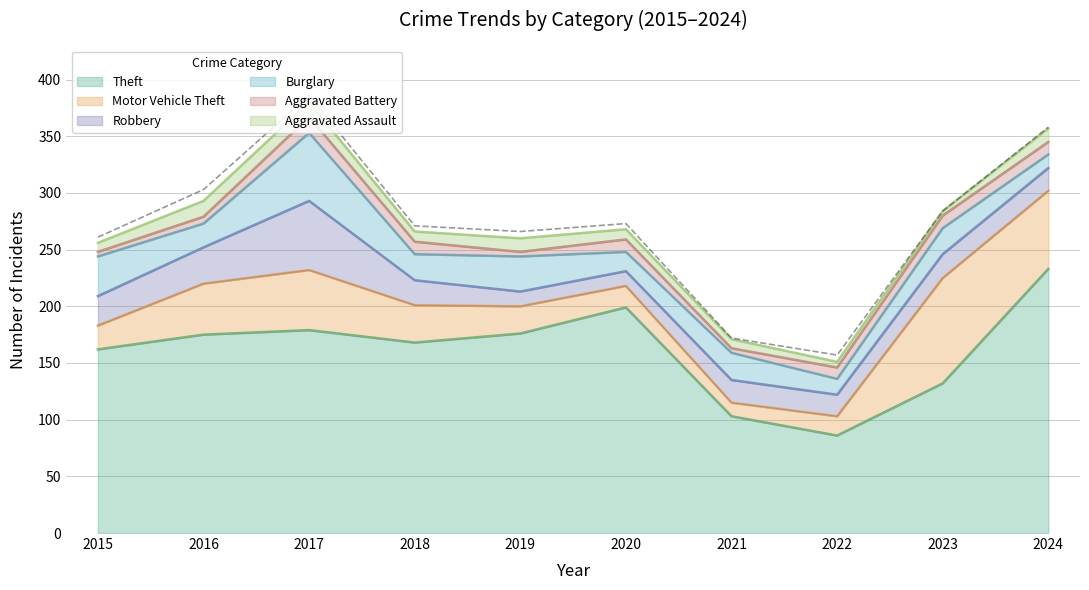

Which series changed the most between 2015 and 2019?

Theft